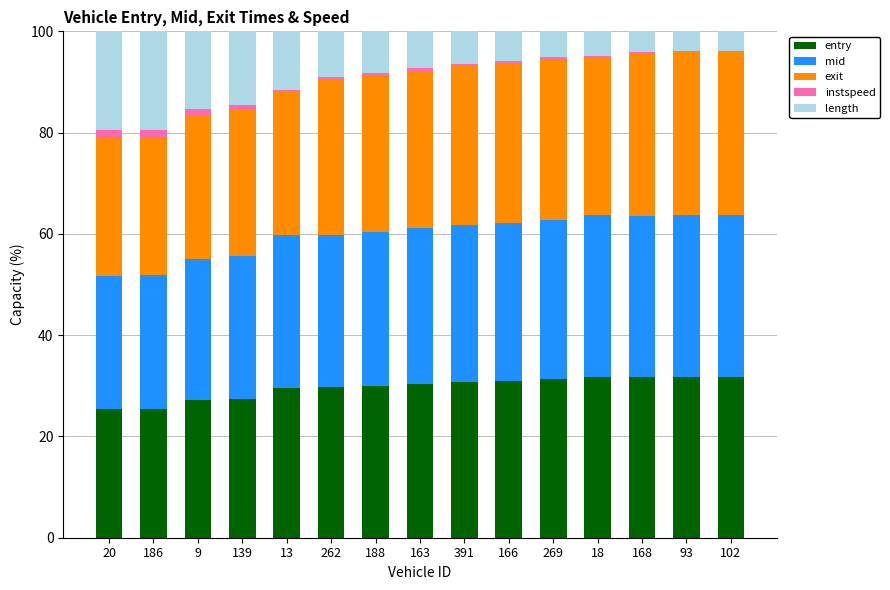

Is it true that entry equals 27.1 at 9?

True